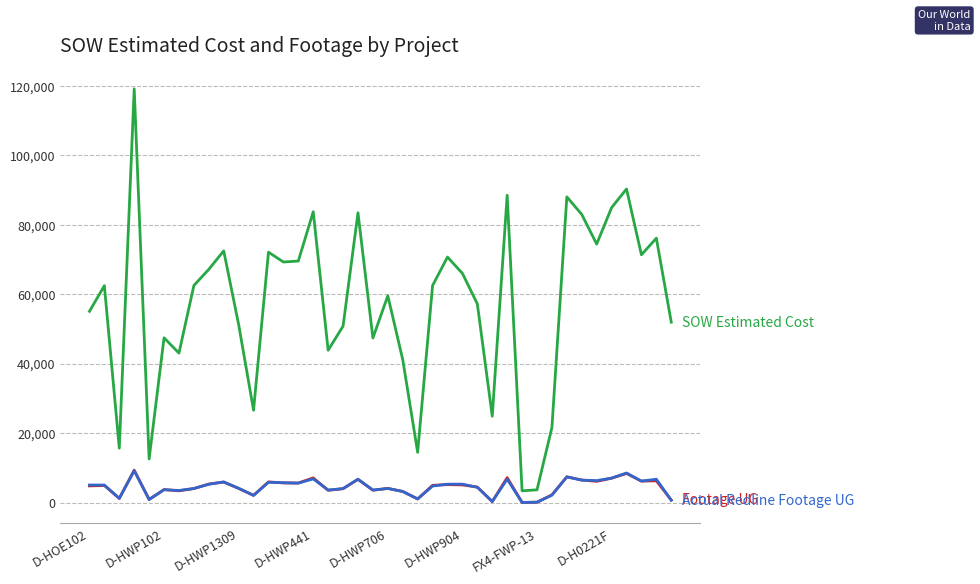

What is the maximum value shown in the chart?

119135.3